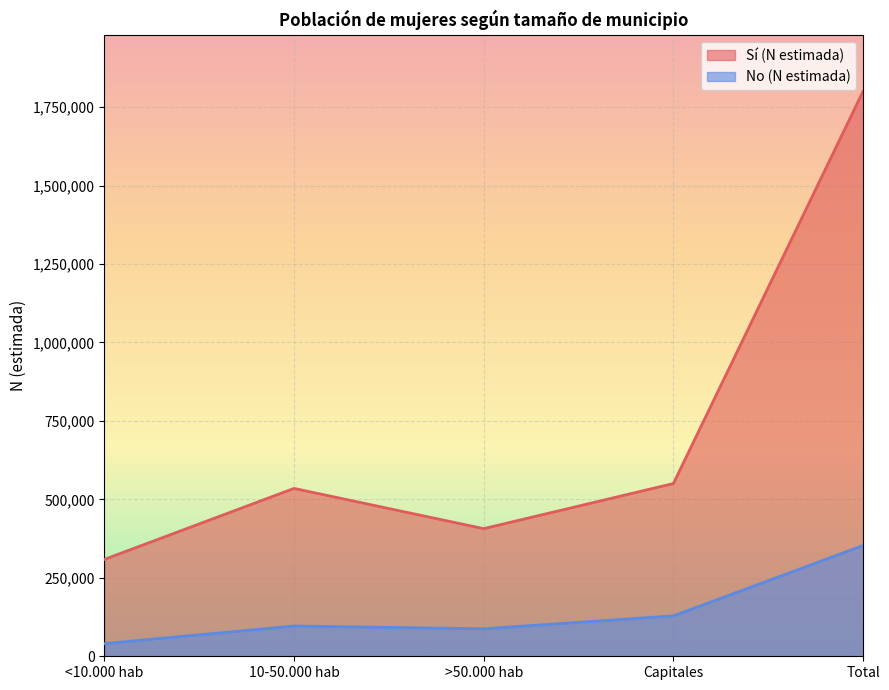

At which category does No (N estimada) reach its first local peak?

10-50.000 hab